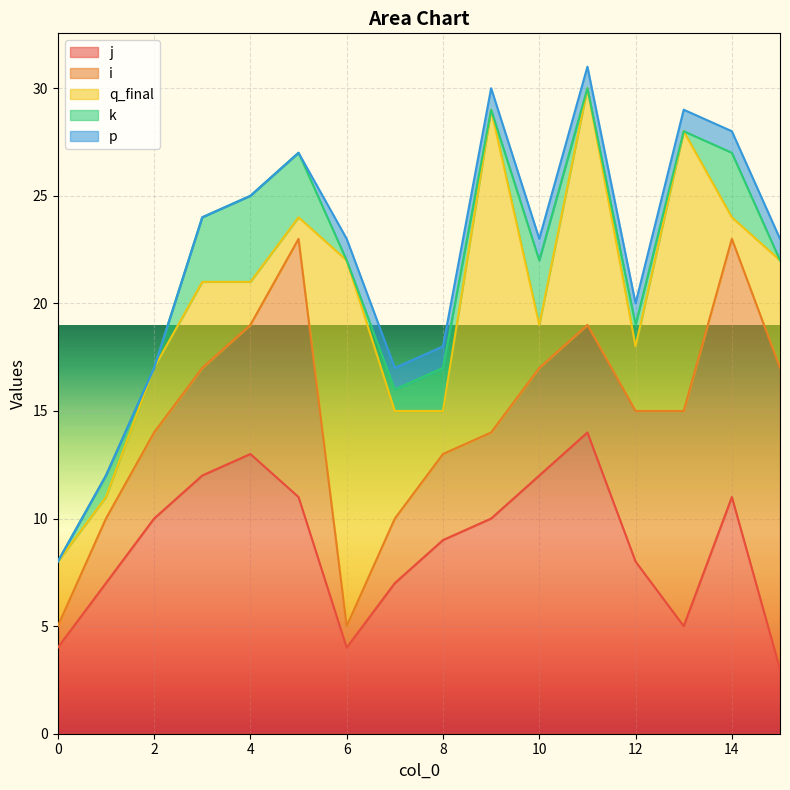

How many distinct data groups are displayed?

5